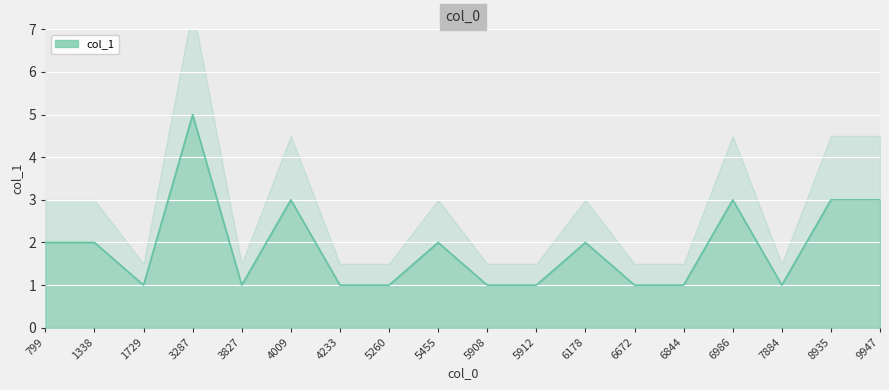

What is the ratio of the value at 4233 to the value at 6178?

0.5